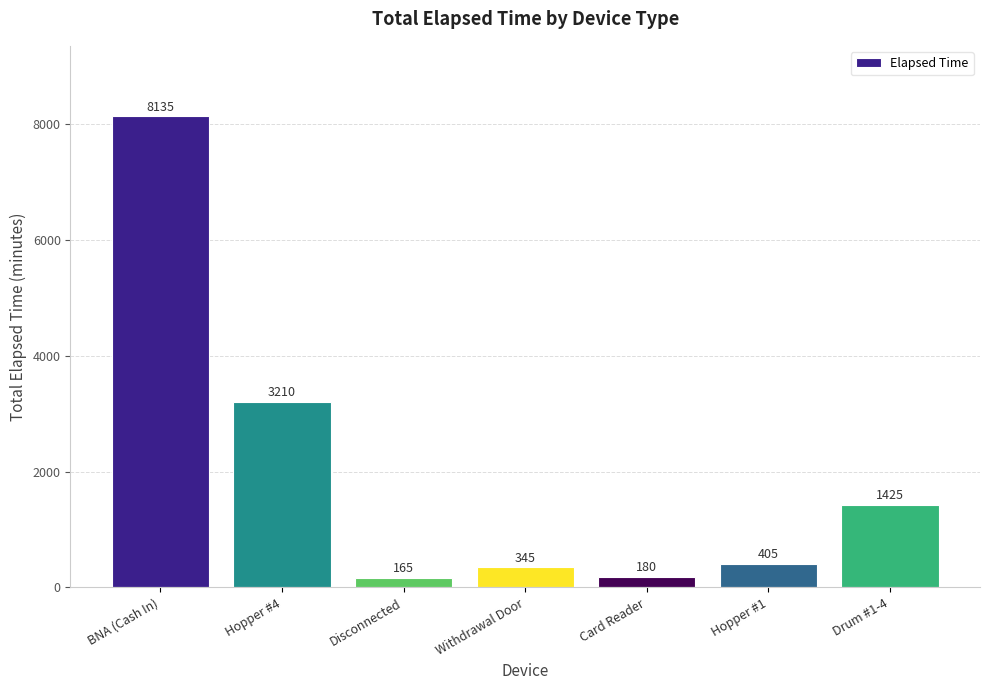

Reading left to right, transcribe all the data shown in this chart.

8135	3210	165	345	180	405	1425